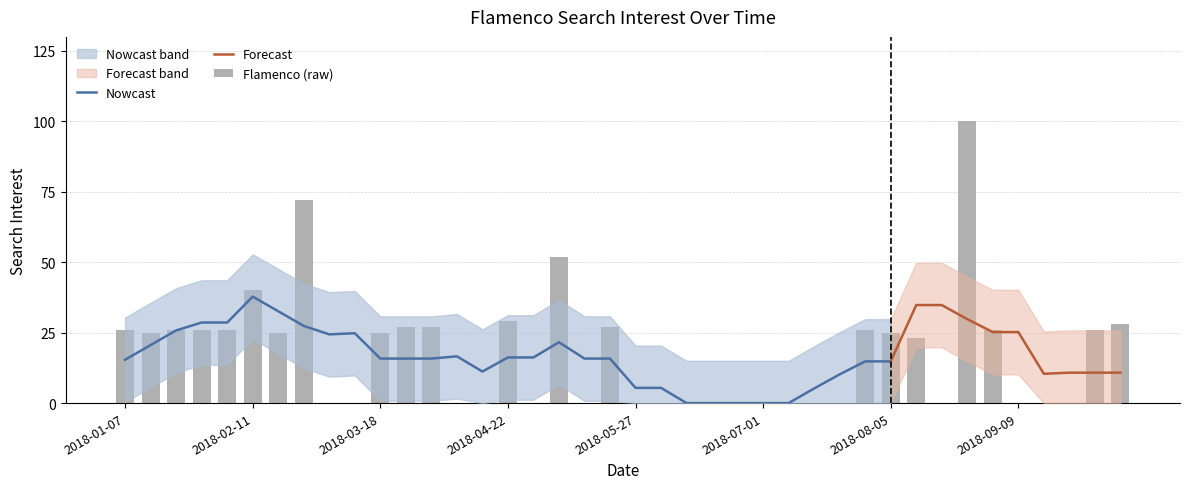

Is it true that the value at 2018-03-25 is 27?

True